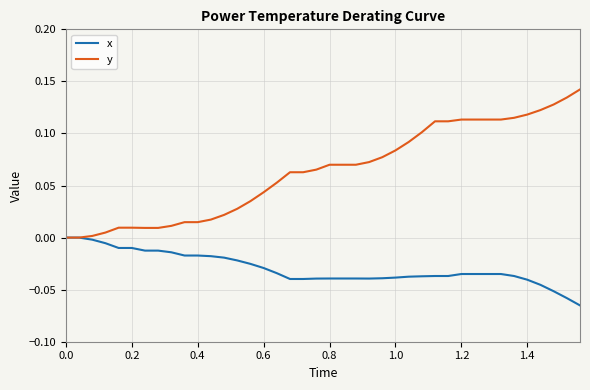

List the series in order of their overall mean, highest first.

y, x